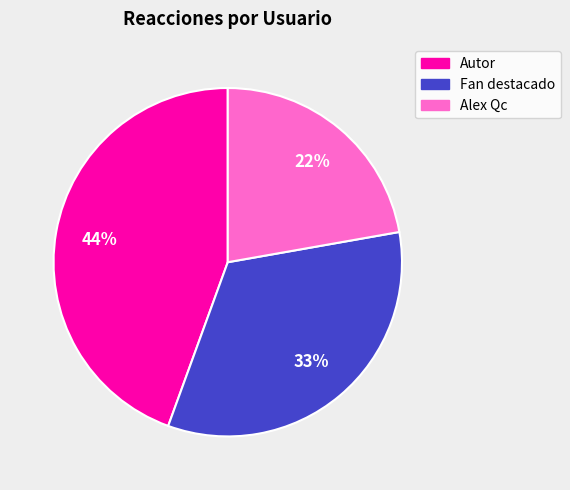

To the nearest percent, what is the average slice percentage?

33%